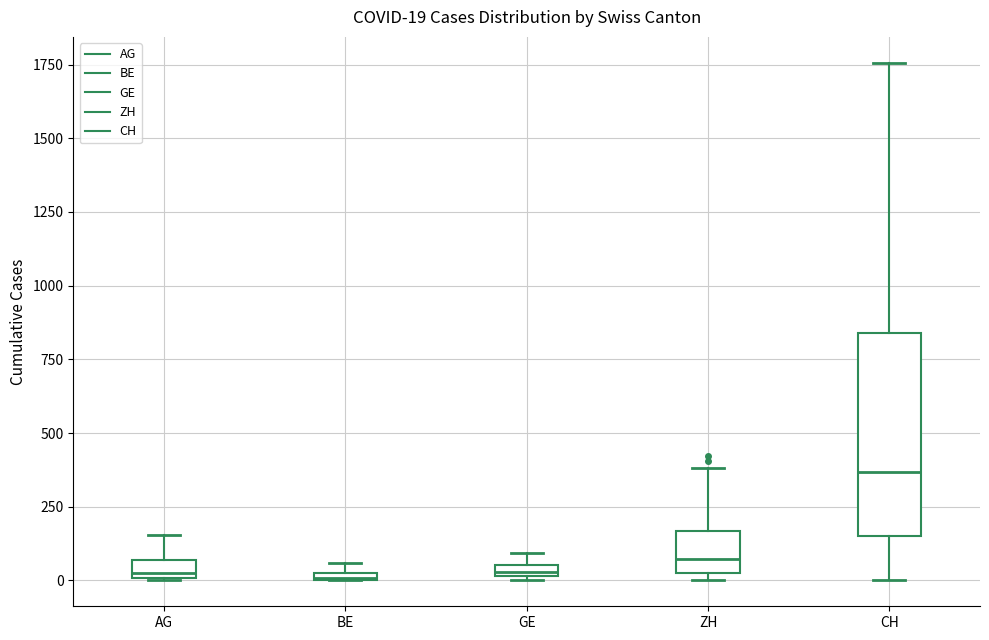

Which box has the highest median line?

CH